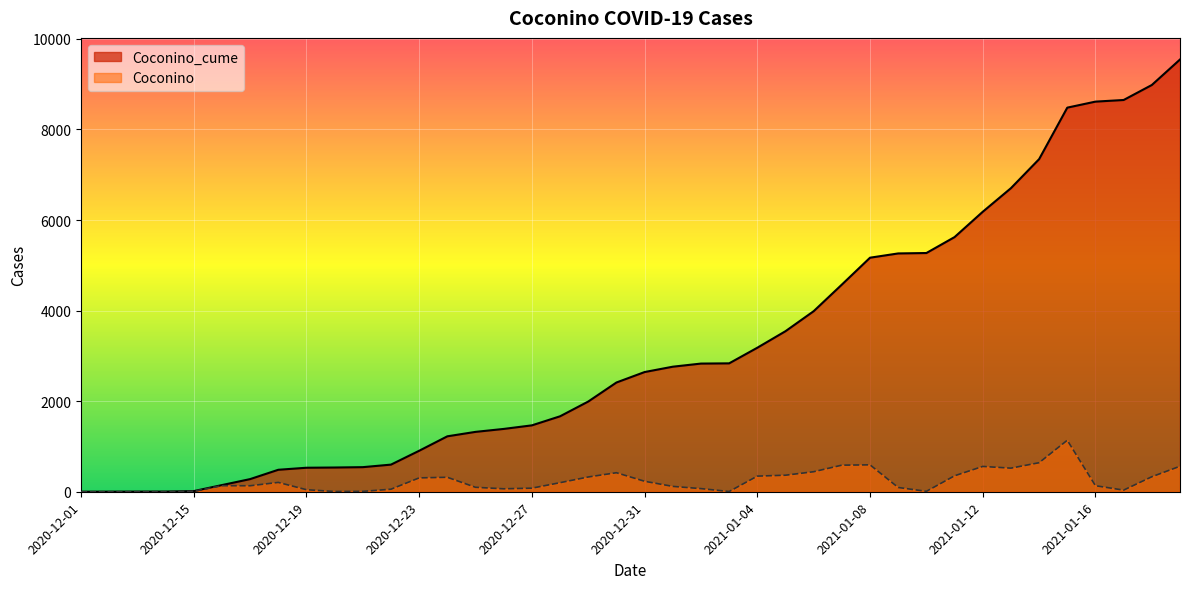

Reading right to left, extract all data points from this chart.

Coconino_cume: 2021-01-19=9544	2021-01-18=8981	2021-01-17=8650	2021-01-16=8614	2021-01-15=8481	2021-01-14=7344	2021-01-13=6703	2021-01-12=6182	2021-01-11=5623	2021-01-10=5271	2021-01-09=5262	2021-01-08=5168	2021-01-07=4574	2021-01-06=3987	2021-01-05=3545	2021-01-04=3180	2021-01-03=2835	2021-01-02=2830	2021-01-01=2761	2020-12-31=2643	2020-12-30=2412	2020-12-29=1992	2020-12-28=1666	2020-12-27=1466	2020-12-26=1387	2020-12-25=1322	2020-12-24=1224	2020-12-23=905	2020-12-22=599	2020-12-21=543	2020-12-20=535	2020-12-19=530	2020-12-18=485	2020-12-17=279	2020-12-16=147	2020-12-15=14	2020-12-12=4	2020-12-03=3	2020-12-02=2	2020-12-01=1
Coconino: 2021-01-19=563	2021-01-18=331	2021-01-17=36	2021-01-16=133	2021-01-15=1137	2021-01-14=641	2021-01-13=521	2021-01-12=559	2021-01-11=352	2021-01-10=9	2021-01-09=94	2021-01-08=594	2021-01-07=587	2021-01-06=442	2021-01-05=365	2021-01-04=345	2021-01-03=5	2021-01-02=69	2021-01-01=118	2020-12-31=231	2020-12-30=420	2020-12-29=326	2020-12-28=200	2020-12-27=79	2020-12-26=65	2020-12-25=98	2020-12-24=319	2020-12-23=306	2020-12-22=56	2020-12-21=8	2020-12-20=5	2020-12-19=45	2020-12-18=206	2020-12-17=132	2020-12-16=133	2020-12-15=10	2020-12-12=1	2020-12-03=1	2020-12-02=1	2020-12-01=0